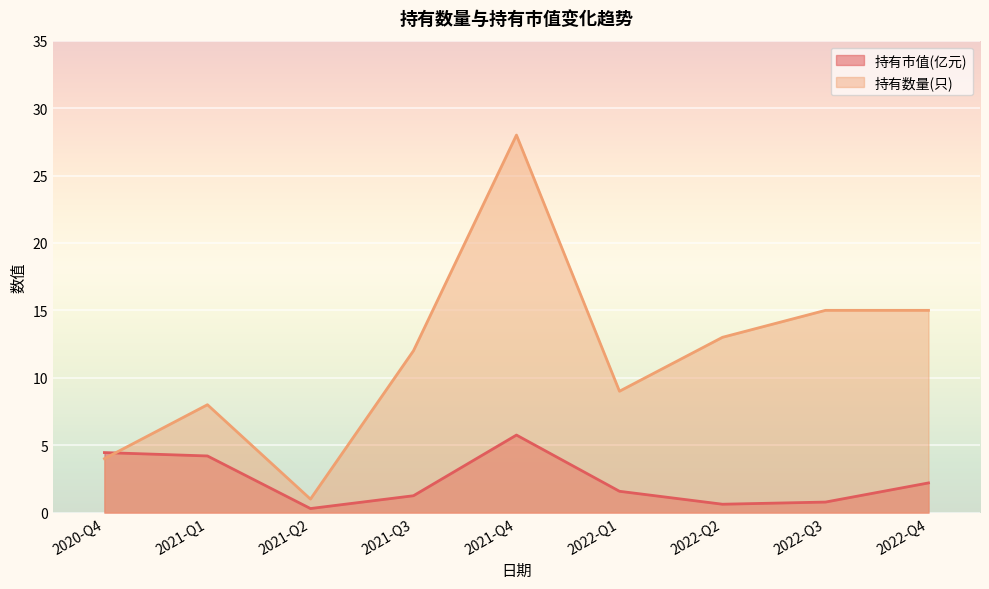

Which series has the largest total across all categories?

持有数量(只)